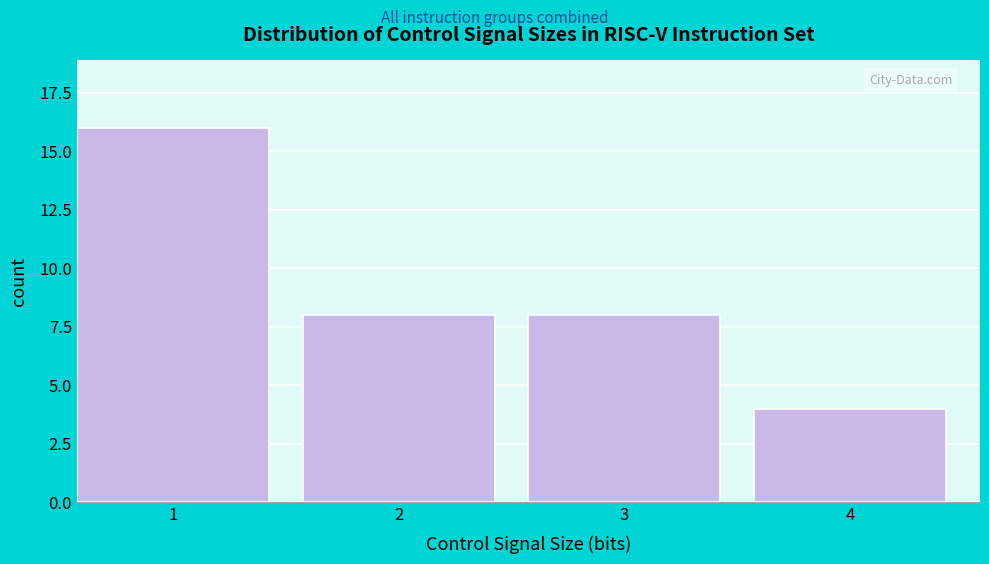

Reading left to right, extract all data points from this chart.

1=16	2=8	3=8	4=4